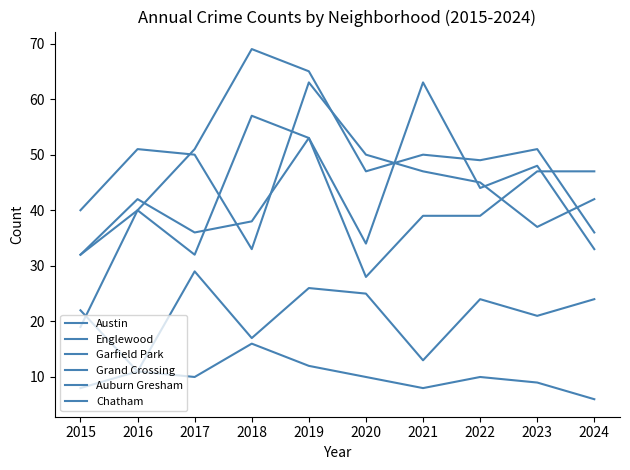

At 2024, list the series in order from largest to smallest.

Grand Crossing, Englewood, Garfield Park, Austin, Chatham, Auburn Gresham